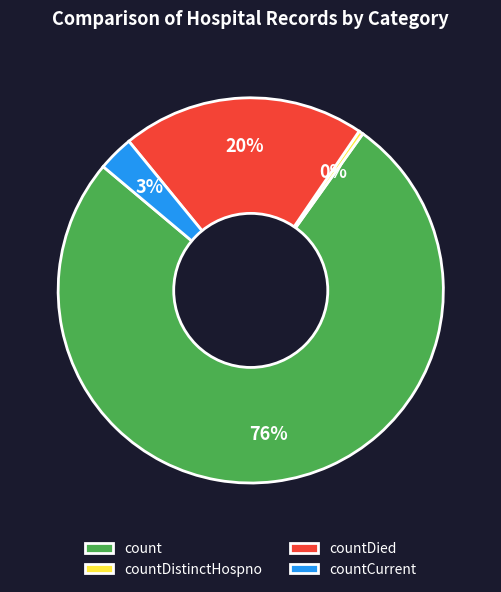

What is the smallest slice in the pie chart?

countDistinctHospno